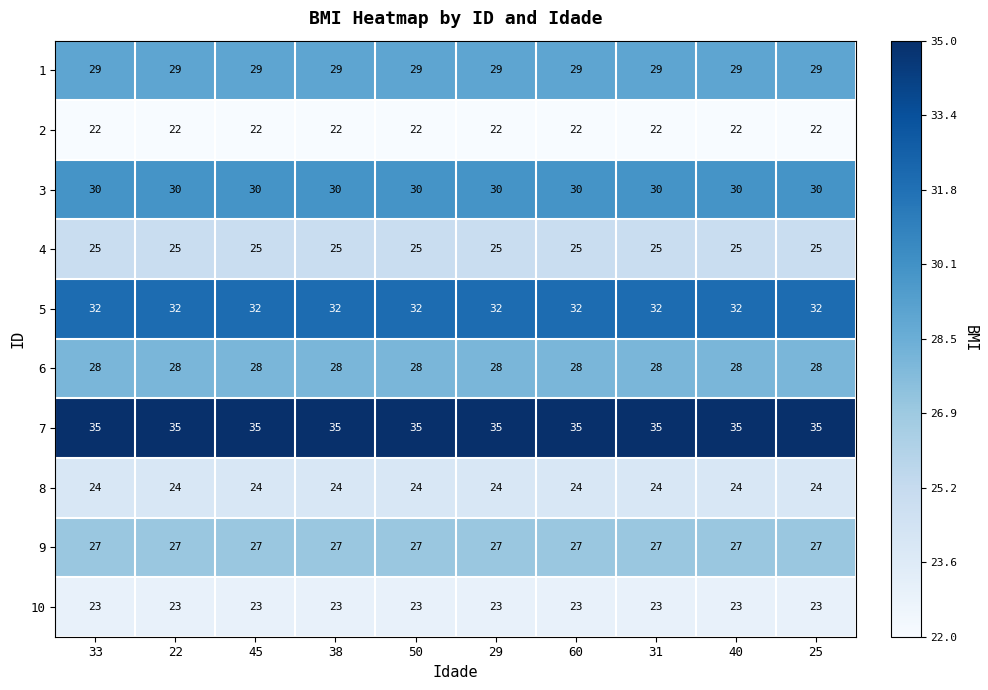

True or false: 5 has a value of 51 at 29.

False